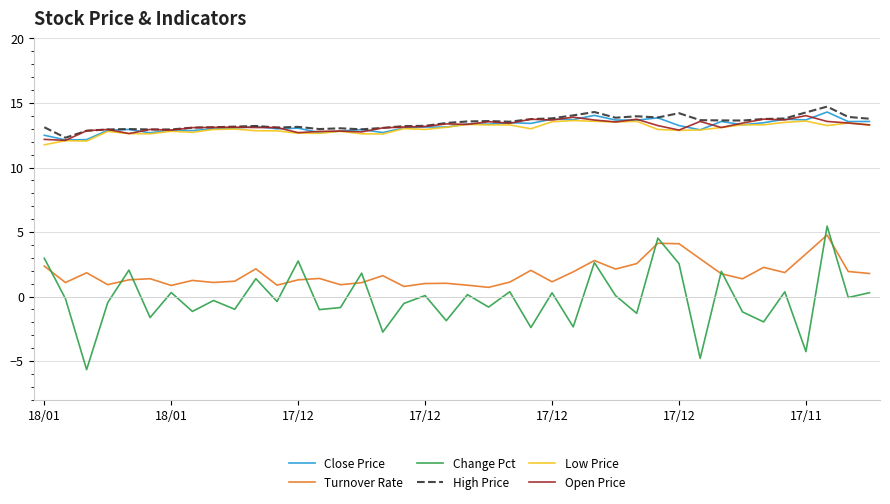

Which series has the largest total across all categories?

High Price